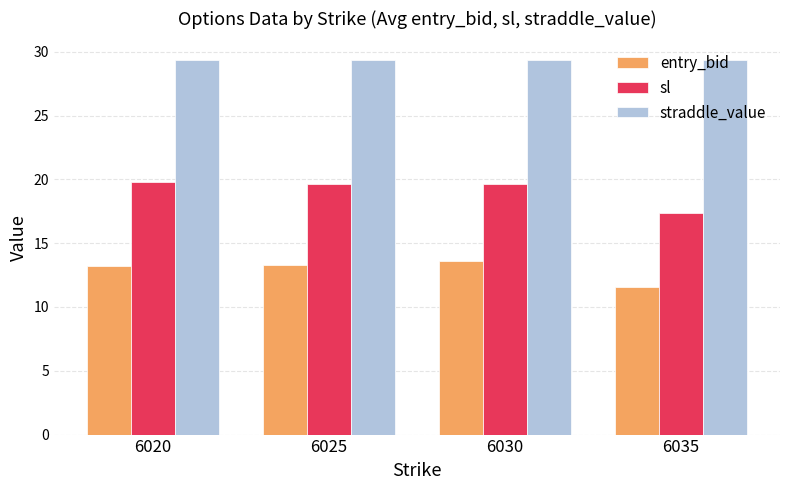

What is the difference between the sl values at 6020 and 6030?

0.1